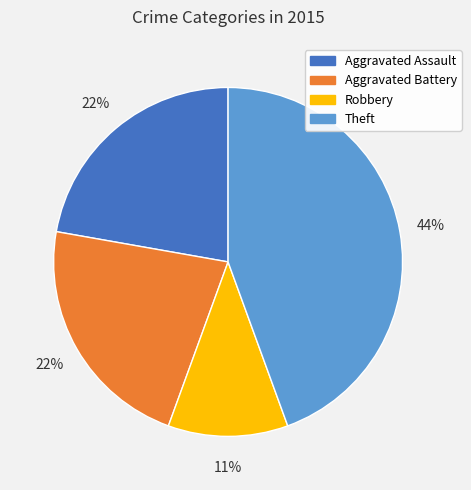

Is the sum of Robbery and Aggravated Battery greater than half?

No